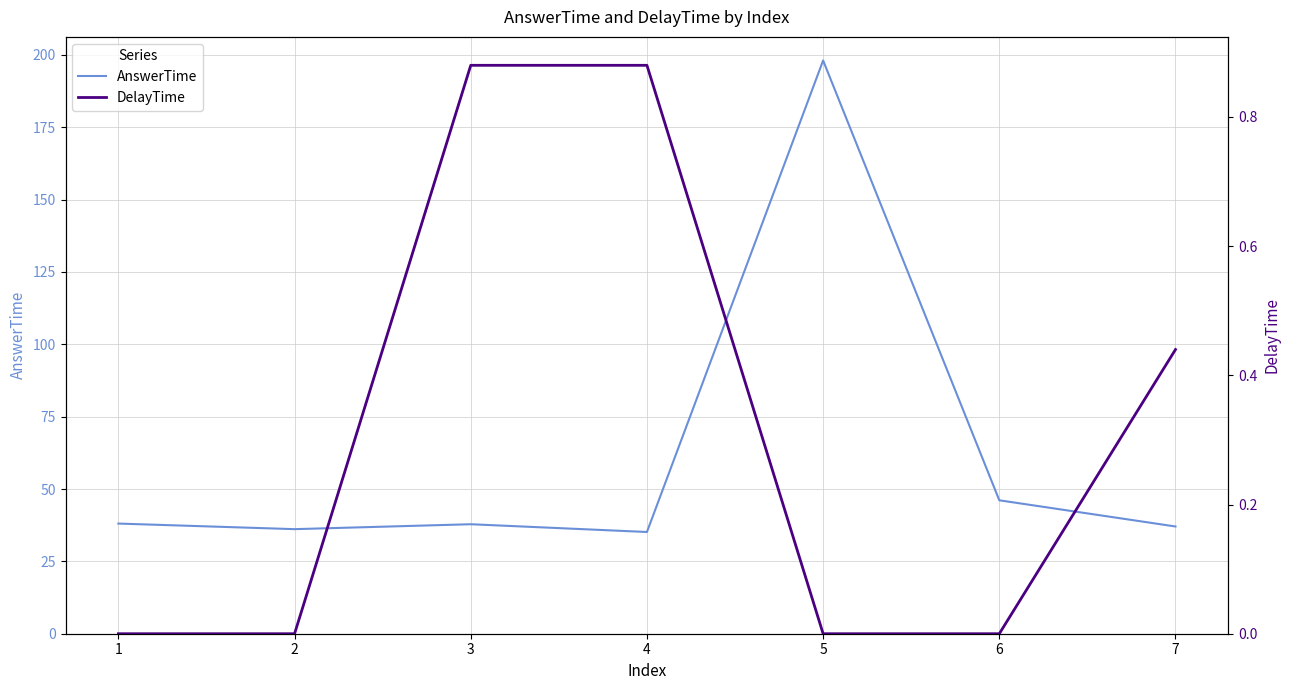

What is the average value of the AnswerTime series?

61.2